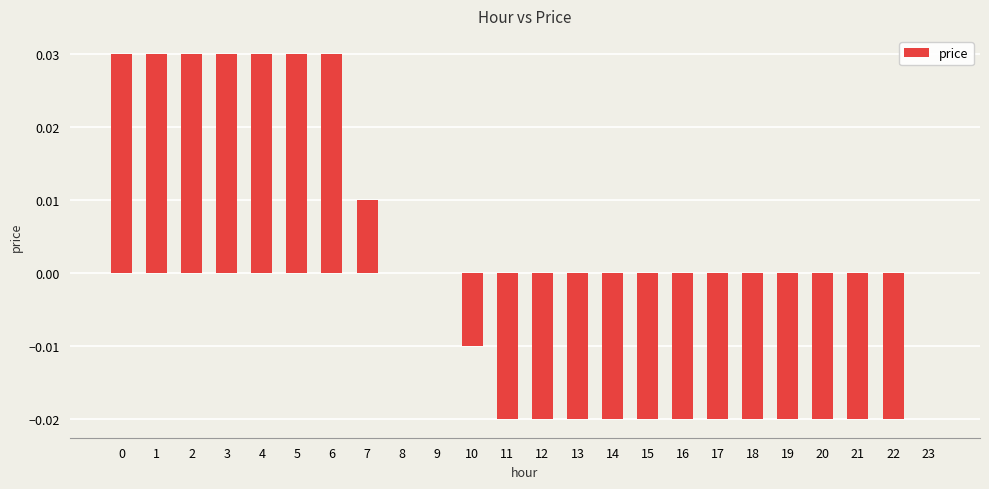

The chart shows a value of -0.0 at 14. True or false?

True